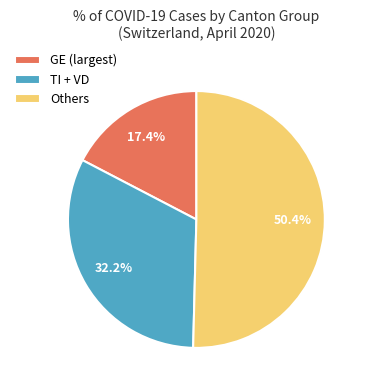

To the nearest percent, what is the difference between the largest and smallest slice percentages?

33%